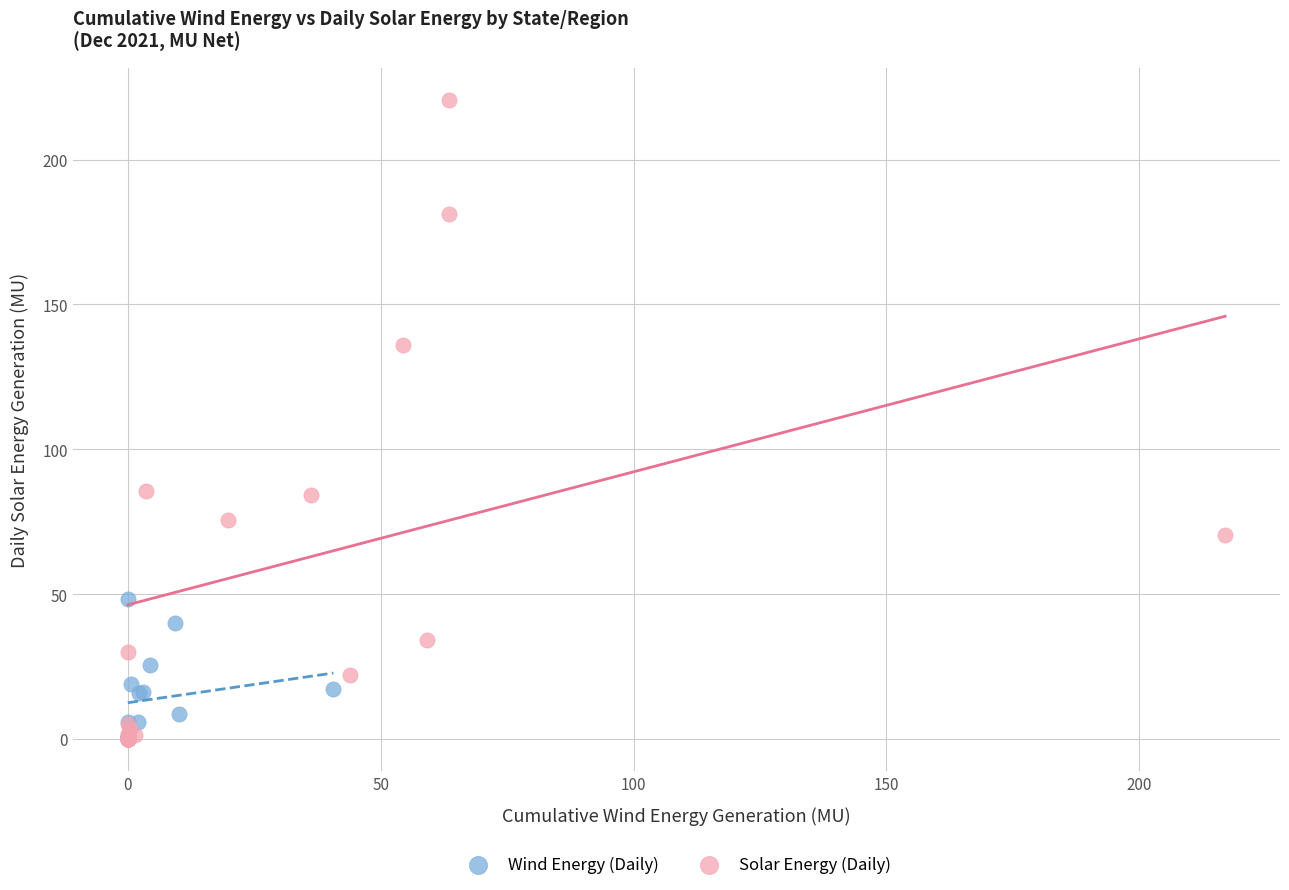

Which series reaches the maximum Y coordinate?

Solar Energy (Daily)